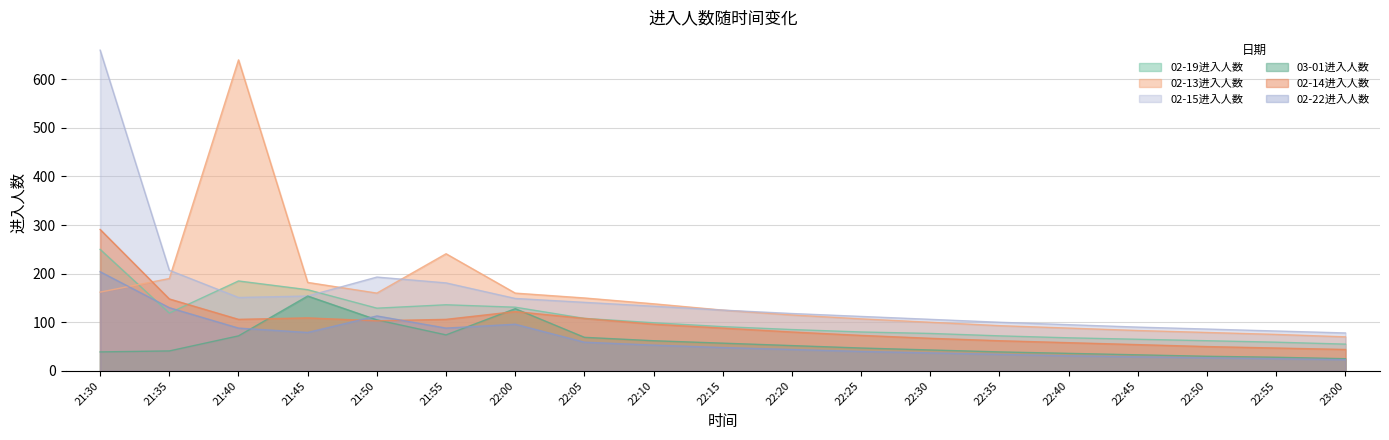

Between which two adjacent categories do 02-13进入人数 and 02-19进入人数 first intersect?

21:30 and 21:35